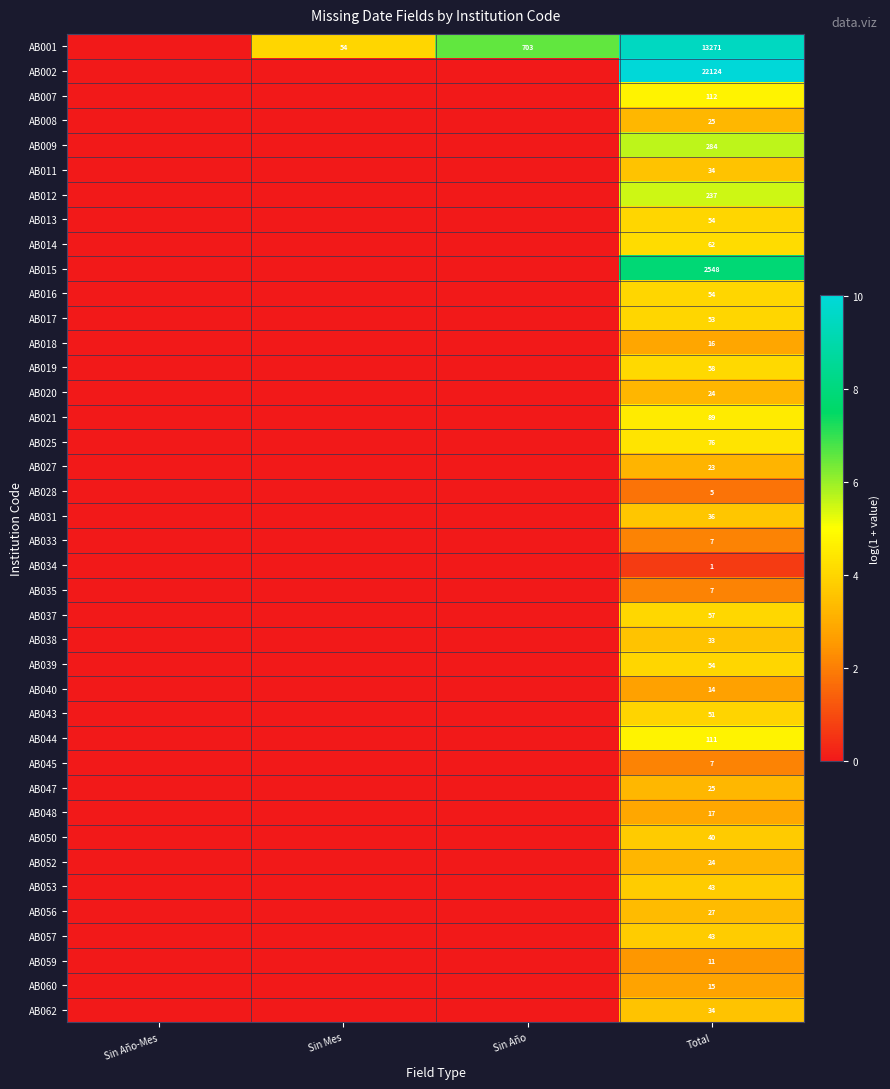

How many categories are shown in the chart?

4